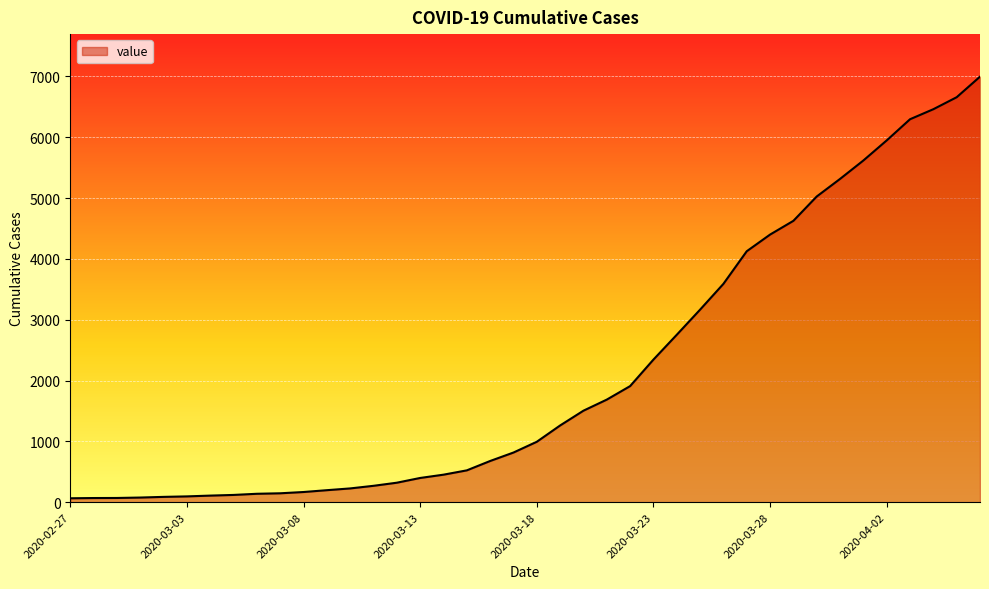

What is the difference between the maximum and minimum values?

6931